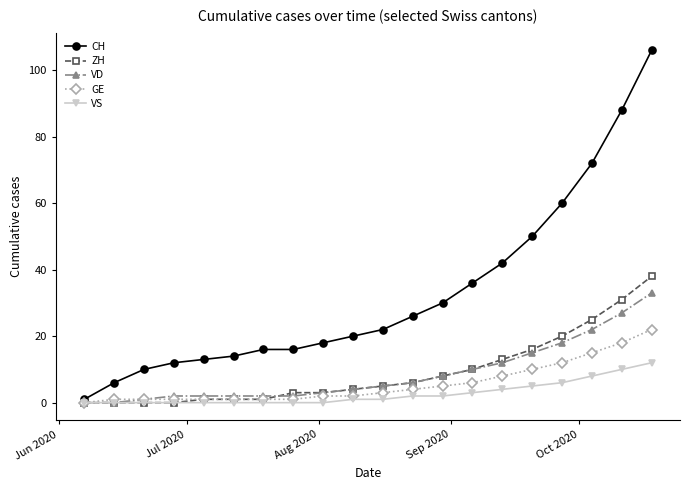

How many data points in CH are less than 22?

10